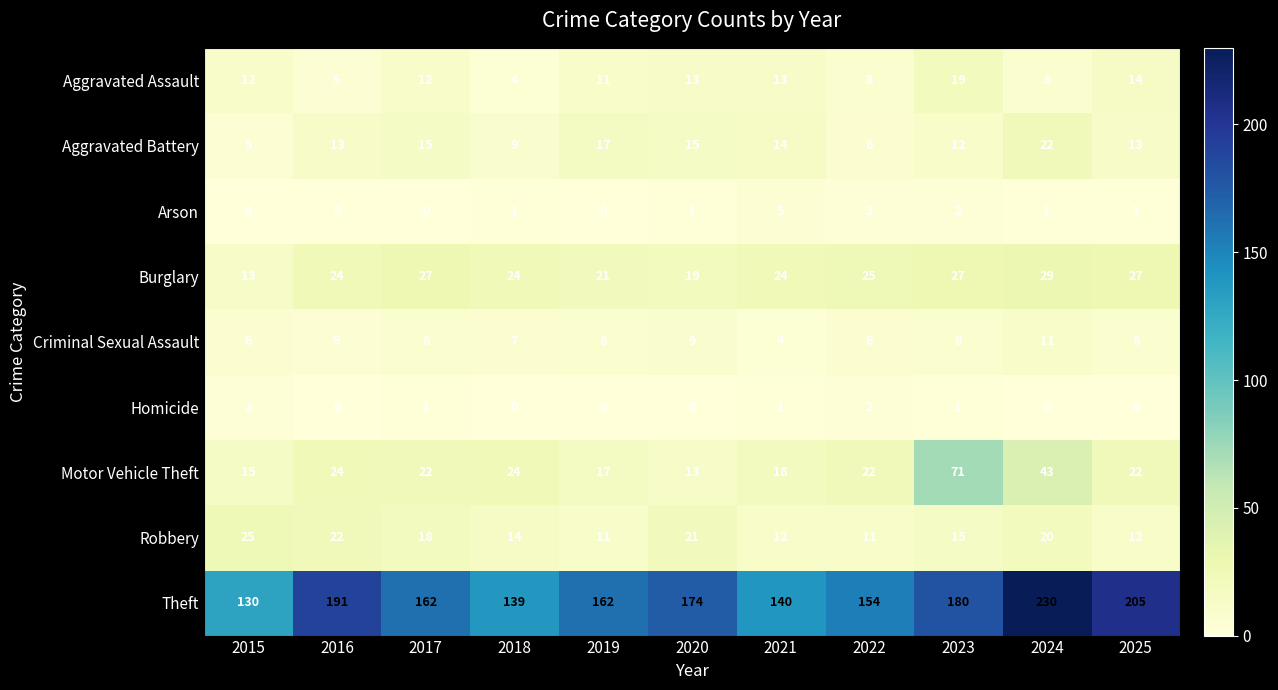

Read the Burglary value at 2024, to the nearest 5.

30